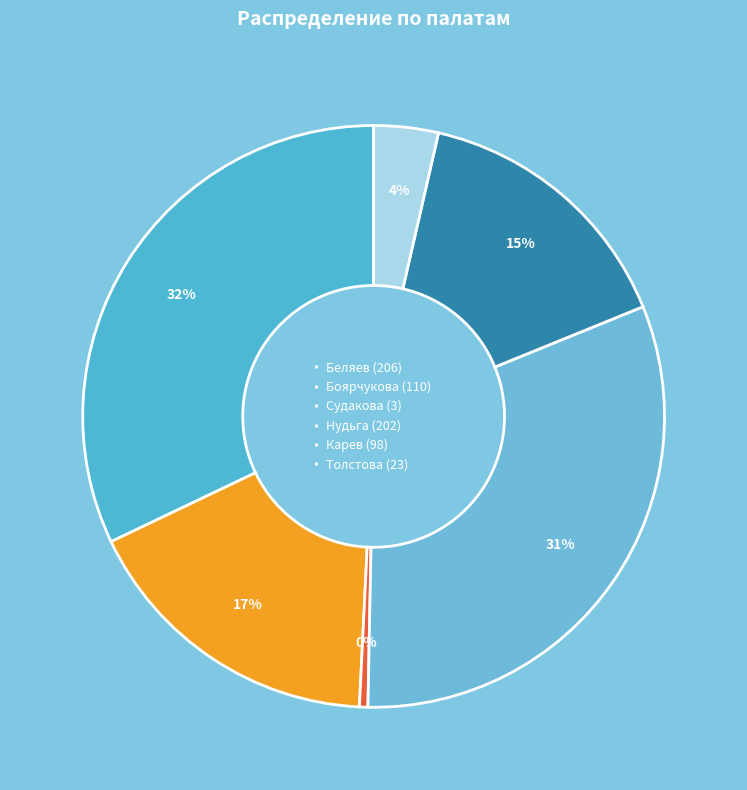

Count the number of slices in the pie.

6